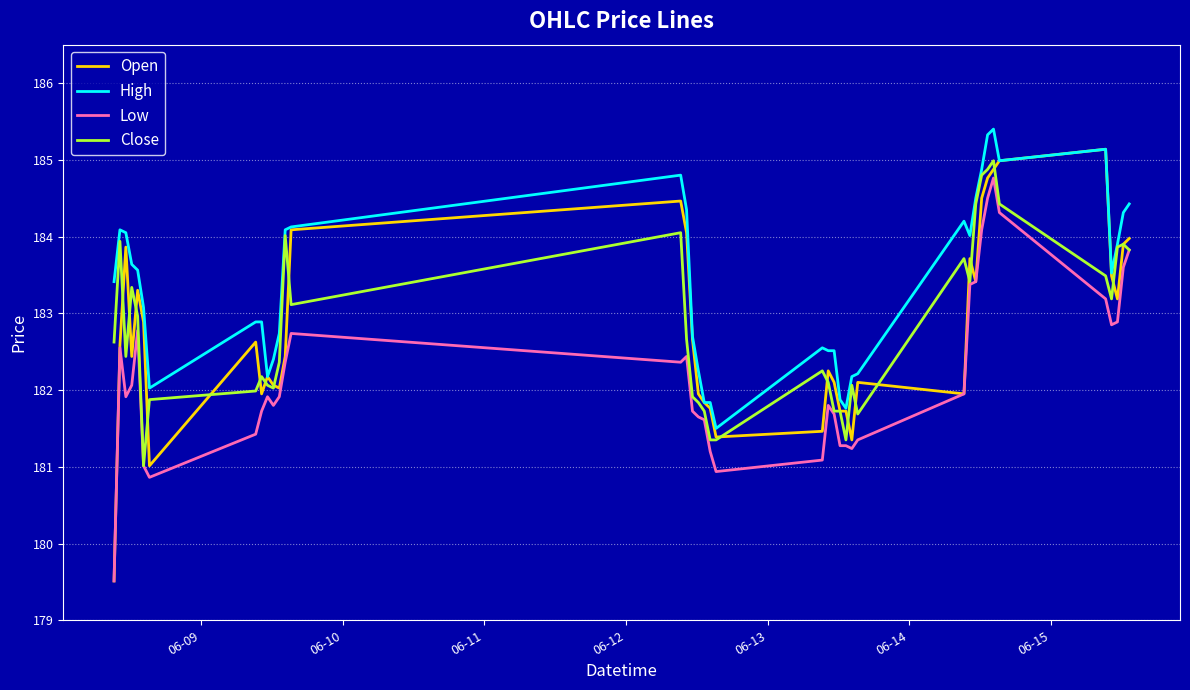

What is the sum of all High values?

7334.6